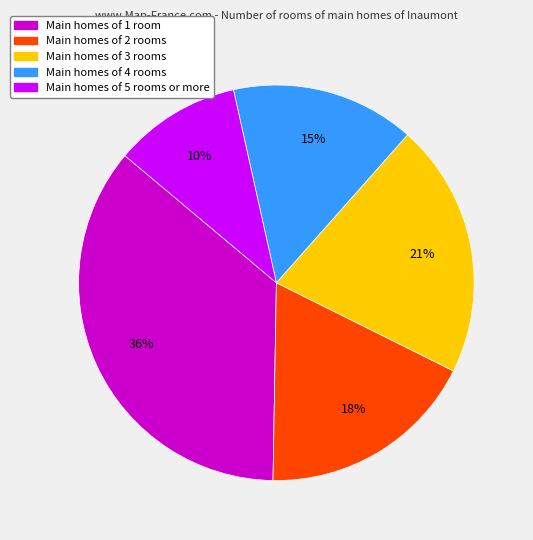

Does any single category account for the majority?

No